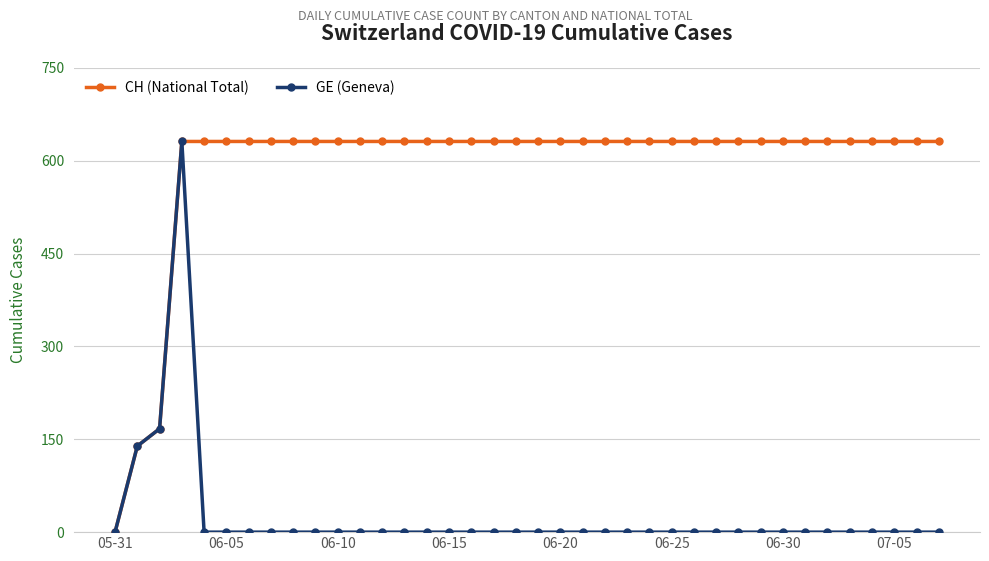

How many data points does each series have?

38